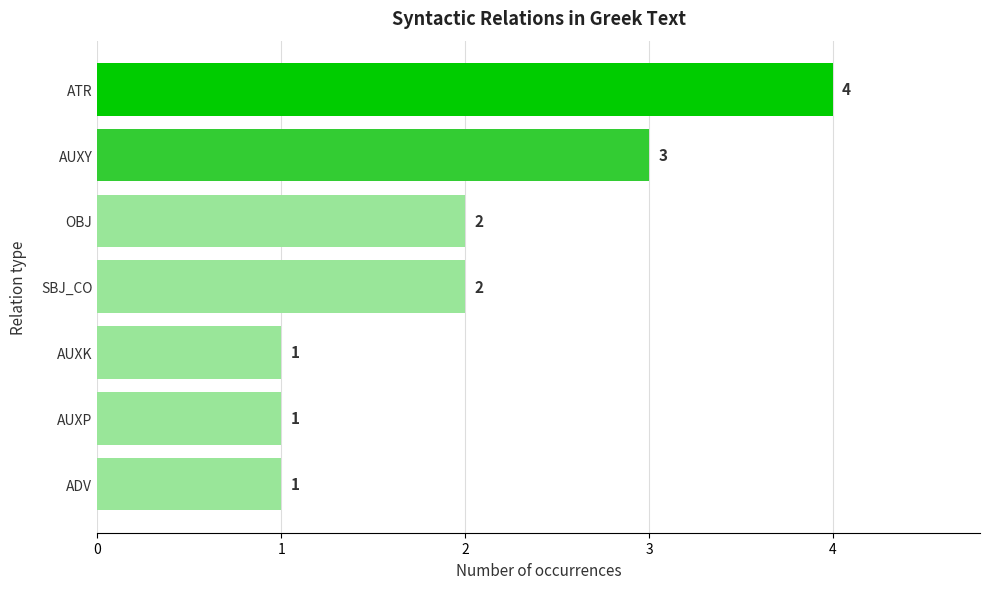

Count the values in the range 1 to 3.

6